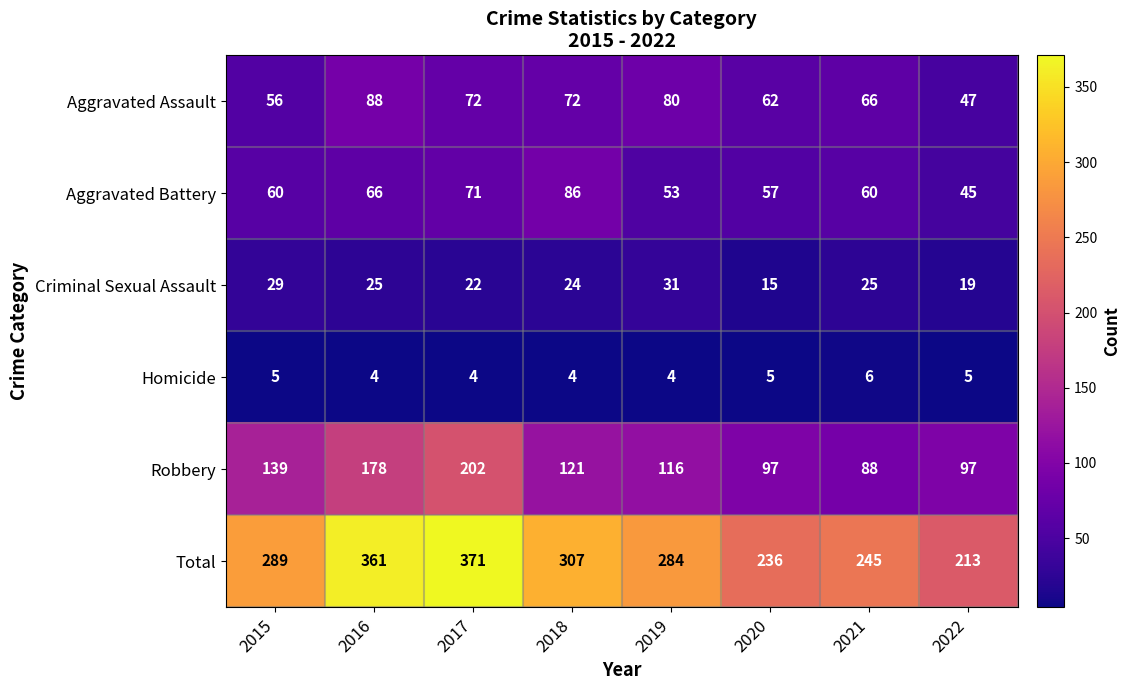

The value of Aggravated Assault at 2018 is 72. True or false?

True